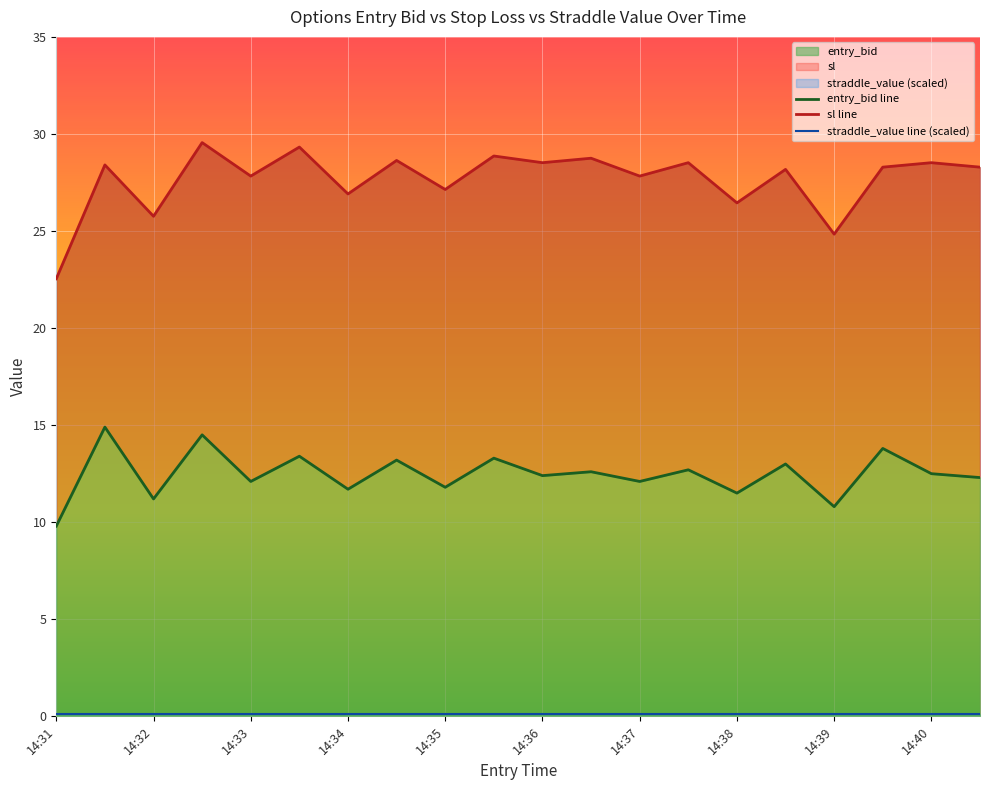

Reading left to right, what are all the values shown in this chart?

entry_bid: 9.8	14.9	11.2	14.5	12.1	13.4	11.7	13.2	11.8	13.3	12.4	12.6	12.1	12.7	11.5	13.0	10.8	13.8	12.5	12.3
sl: 22.5	28.4	25.8	29.6	27.8	29.3	26.9	28.6	27.1	28.9	28.5	28.8	27.8	28.5	26.4	28.2	24.8	28.3	28.5	28.3